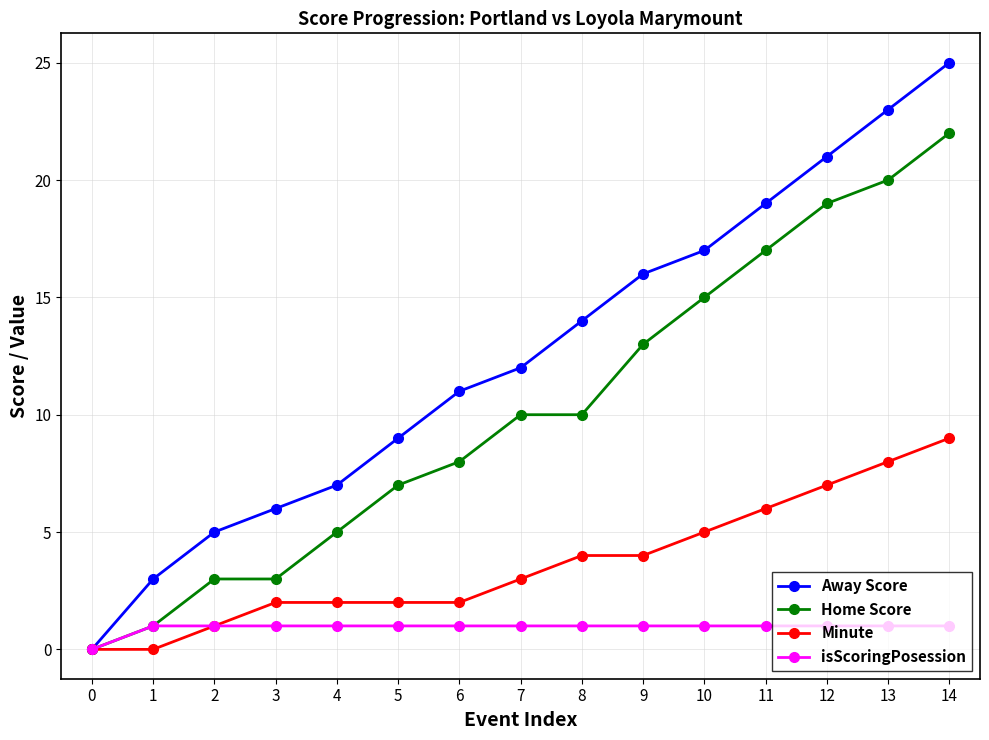

True or false: Away Score has more than 2 interior local peaks.

False